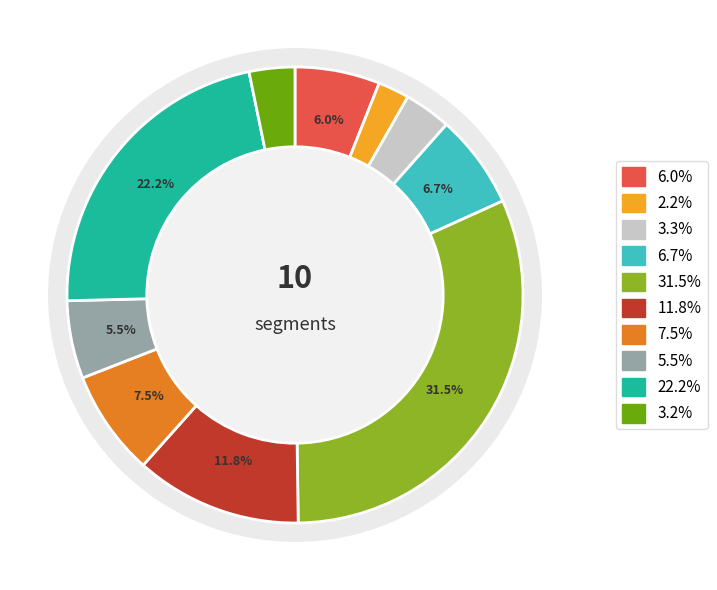

Which slice is the smallest?

signal segment 2